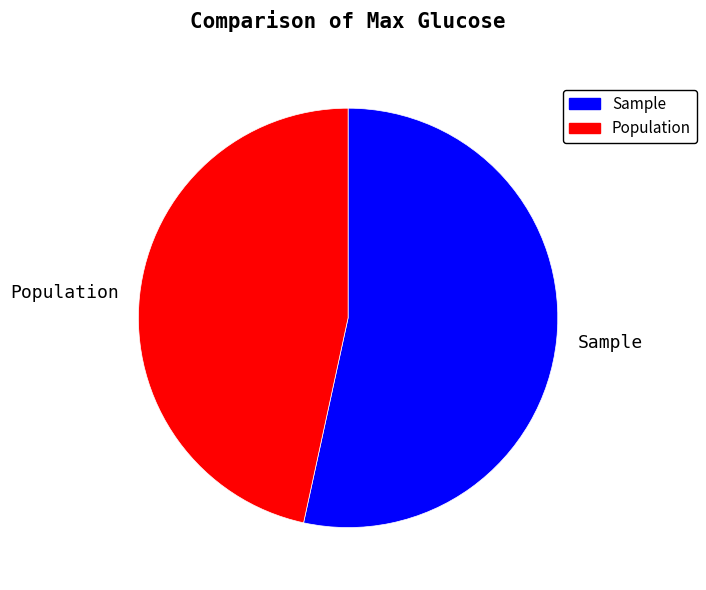

Is there any slice that represents more than half of the pie?

Yes